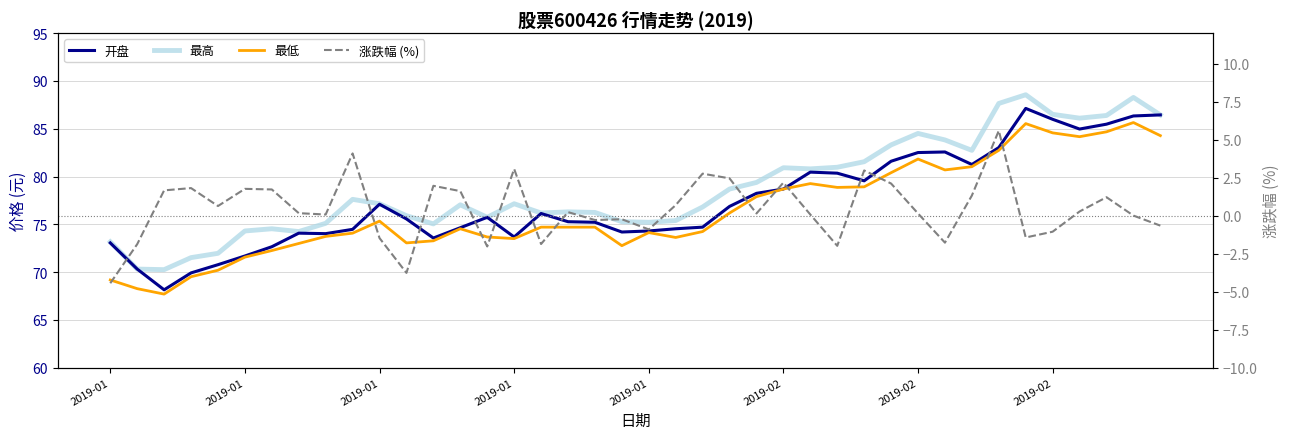

At which label does 涨跌幅 (%) first exceed 0?

2019-01